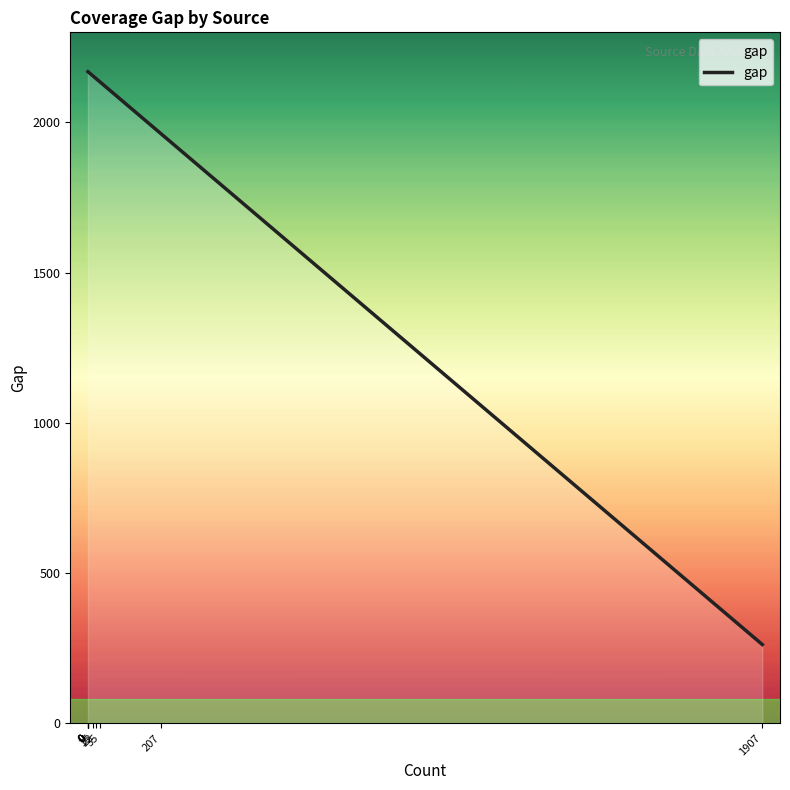

What is the approximate value at 15, to the nearest 50?

2150